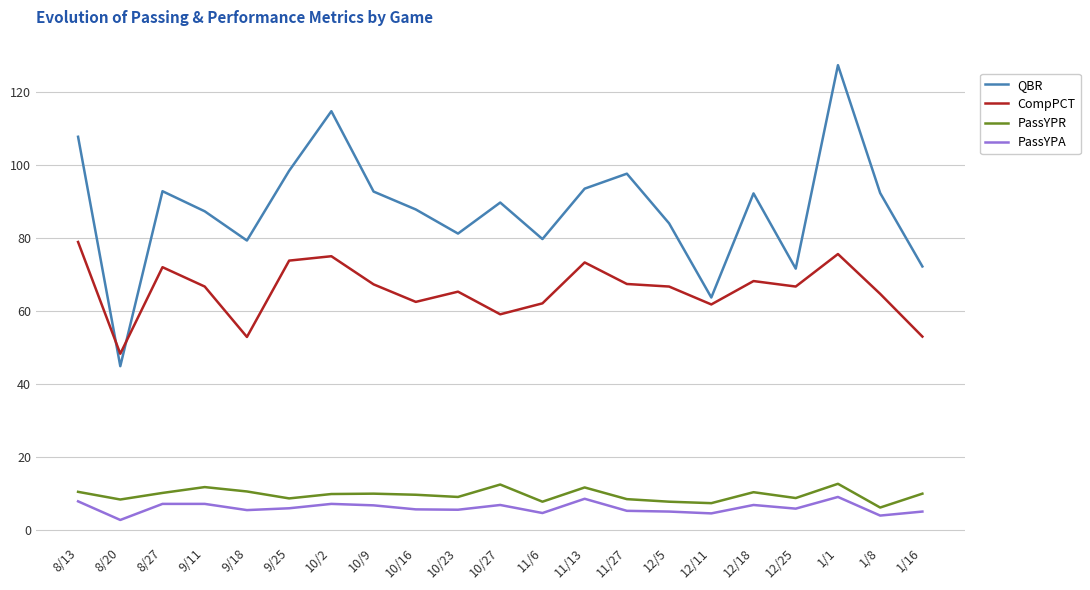

What is the sum of the CompPCT values at 8/20 and 9/18?

101.2